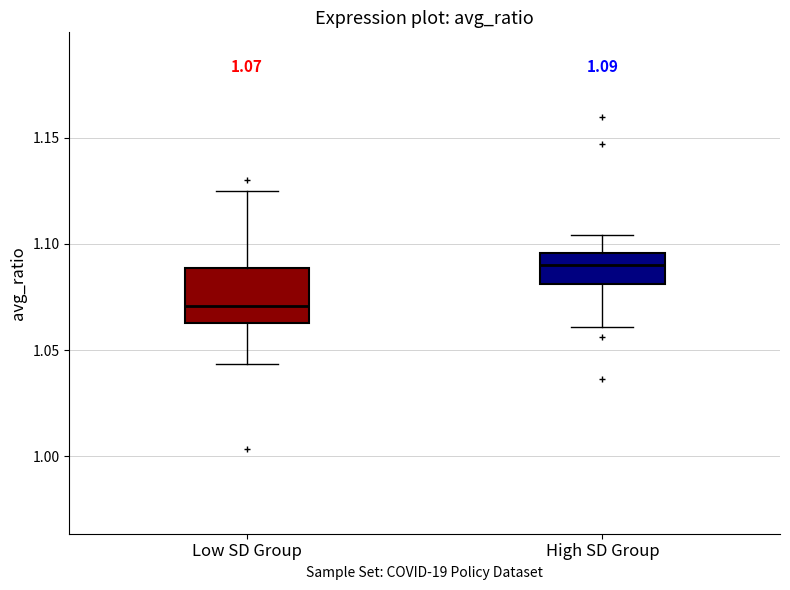

Which box is the tallest, from its lower edge to its upper edge?

Low SD Group